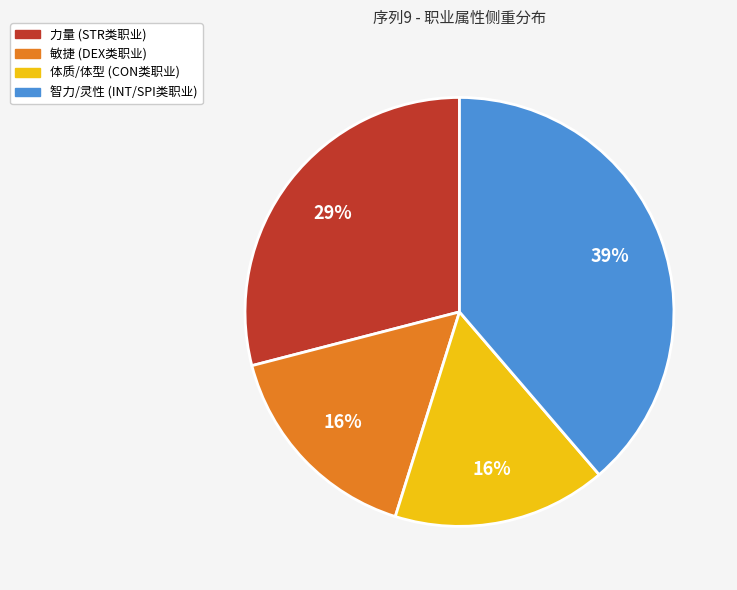

To the nearest percent, what is the difference between the largest and smallest slice percentages?

23%